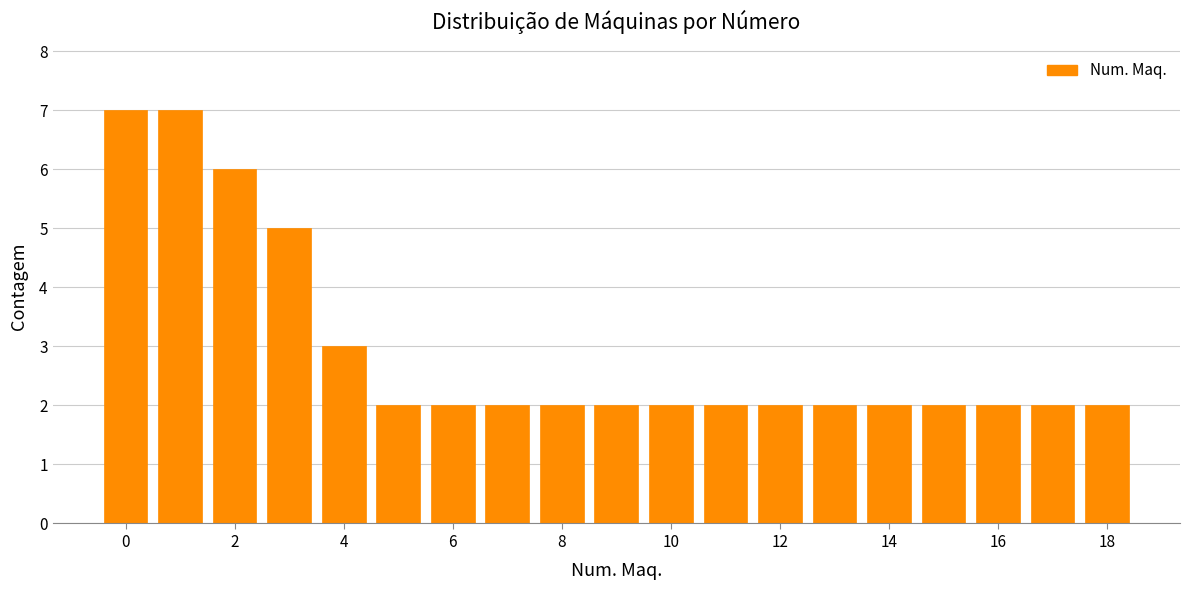

How tall is the bar that spans 0.5 to 1.5 on the x-axis? Neither the bar edges nor the heights are printed on the chart, so give them approximately, as read against the axes.

7